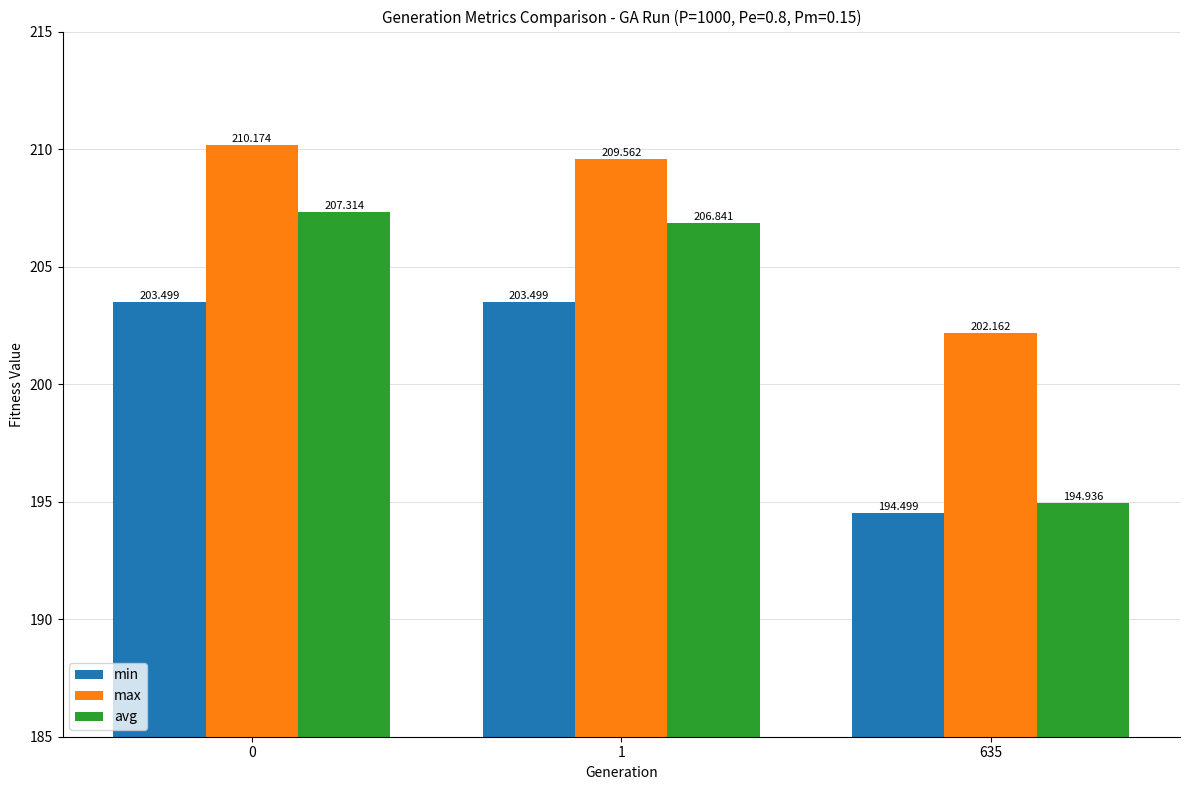

At which category does the chart reach its minimum across all series?

635